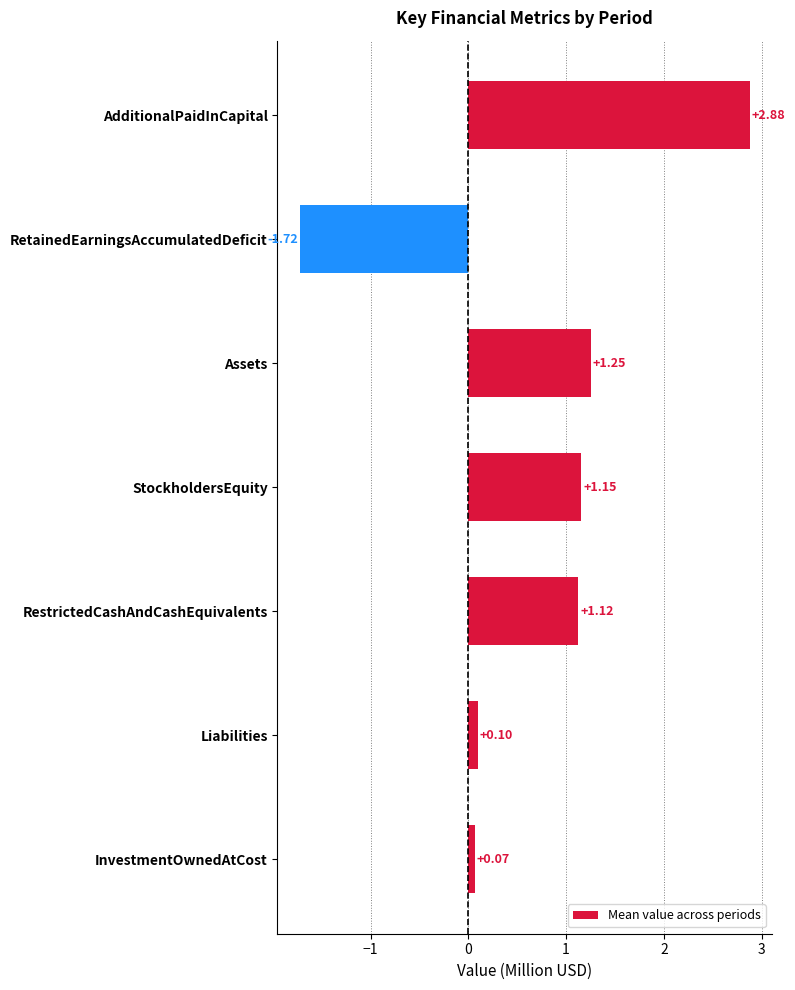

Which has a higher value, Liabilities or InvestmentOwnedAtCost?

Liabilities